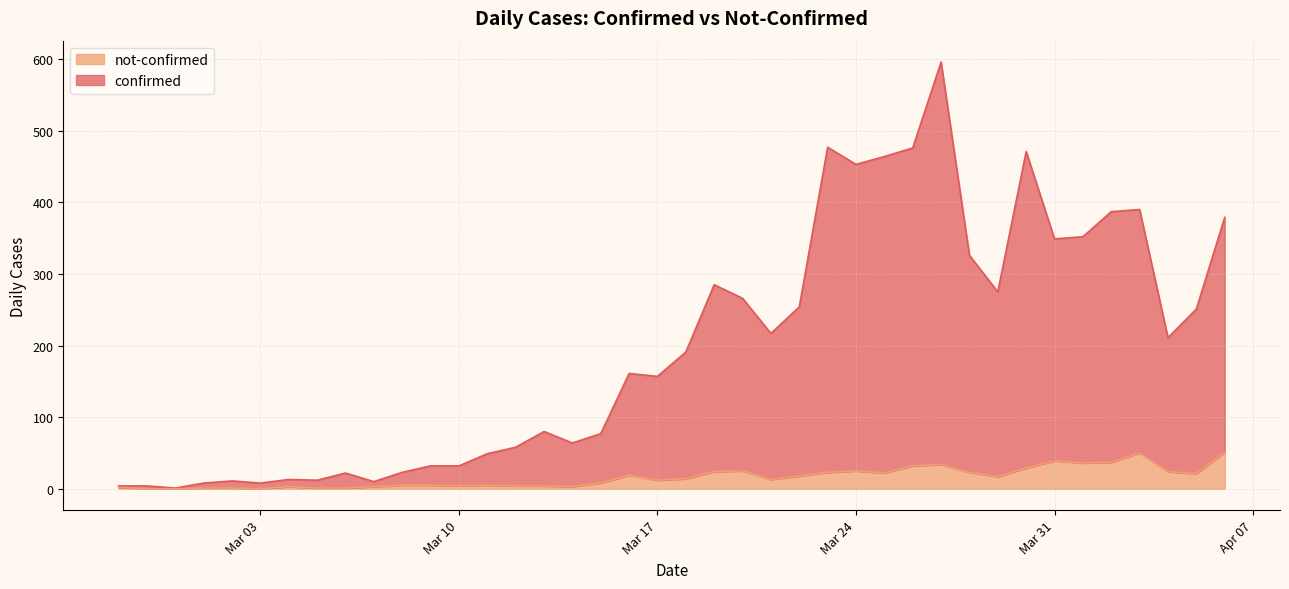

What are all the series names shown in the legend?

not-confirmed, confirmed